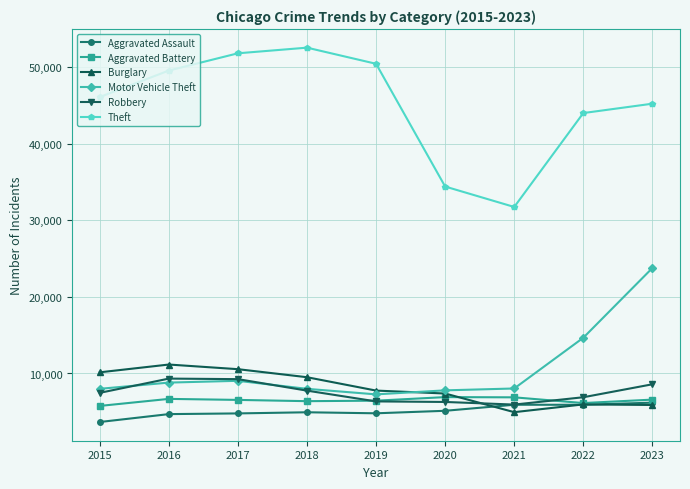

What is the spread (max minus min) of values at 2020?

29288